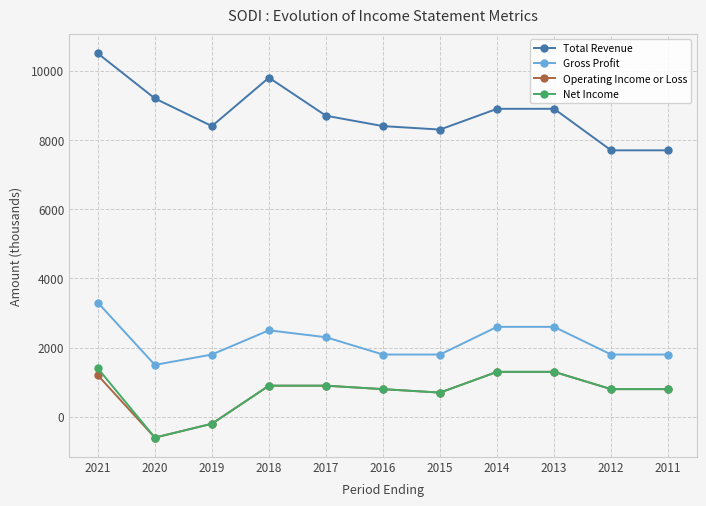

What is the sum of all Gross Profit values?

23800